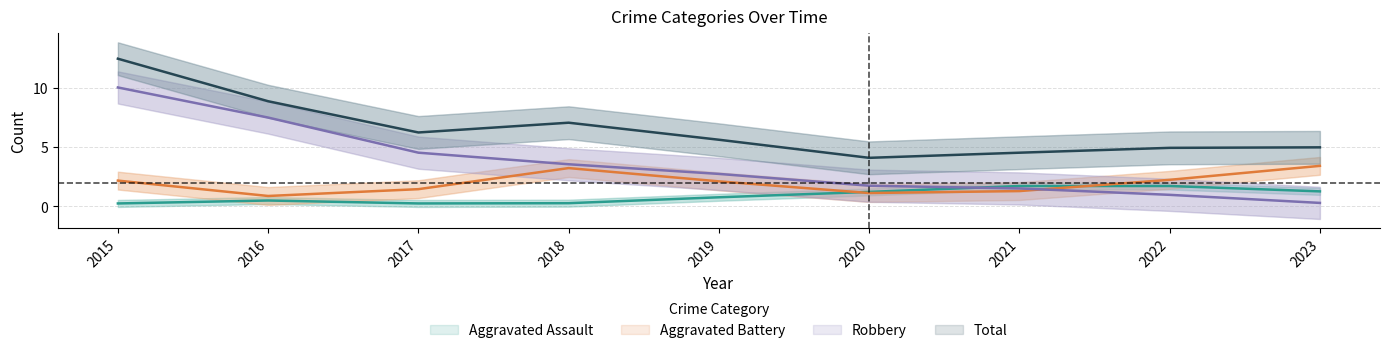

Which series has the largest range (max minus min)?

Robbery